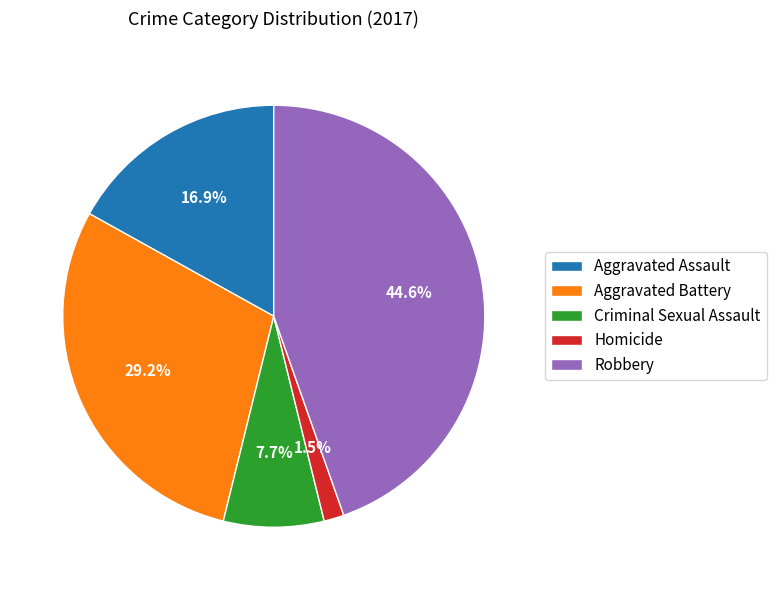

Is it true that Aggravated Battery is 40% of the pie?

False